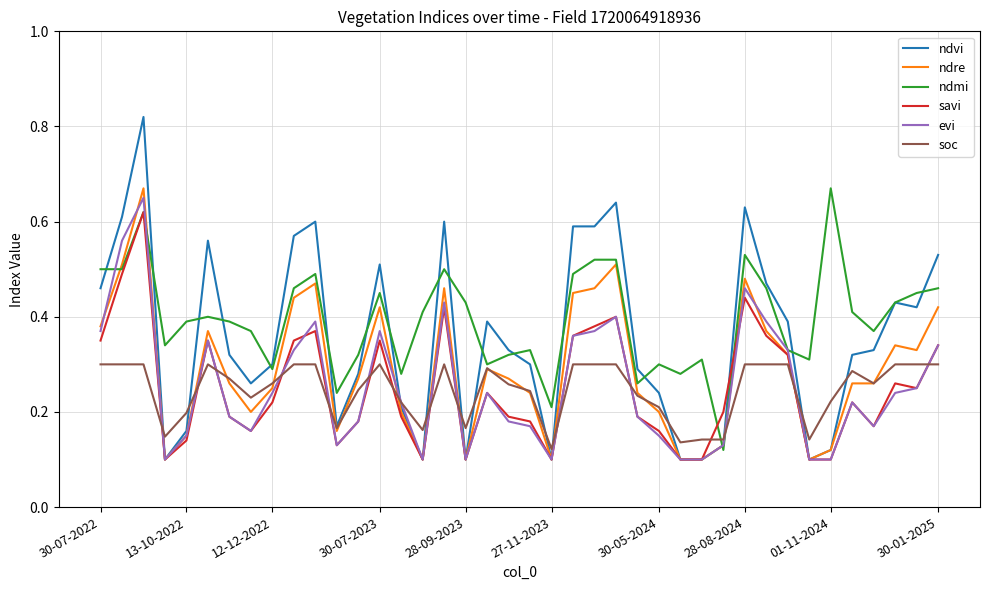

After their last crossing, which series has the higher values: ndre or ndmi?

ndmi